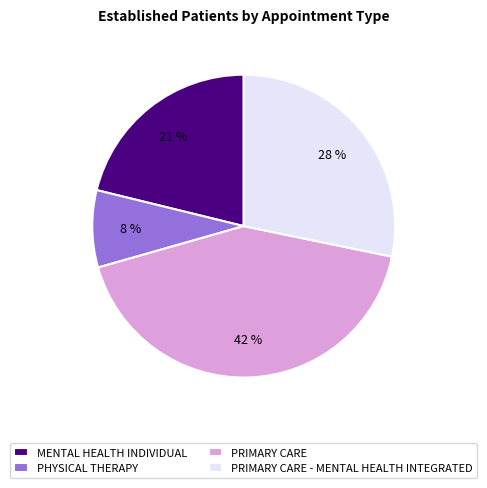

What percentage is the PRIMARY CARE - MENTAL HEALTH INTEGRATED slice, to the nearest percent?

28%